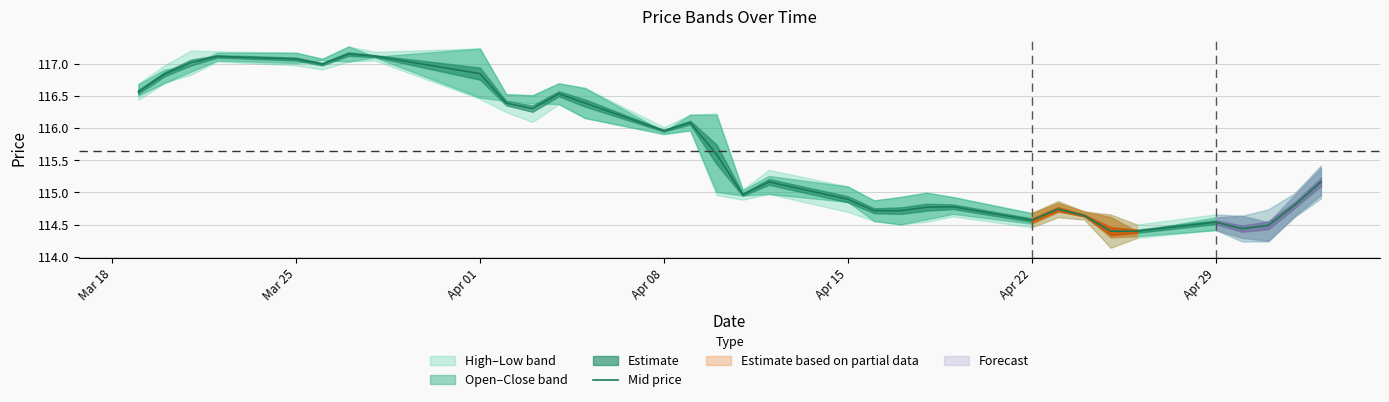

The Mid price series shows 114.6 at Apr 22. True or false?

True